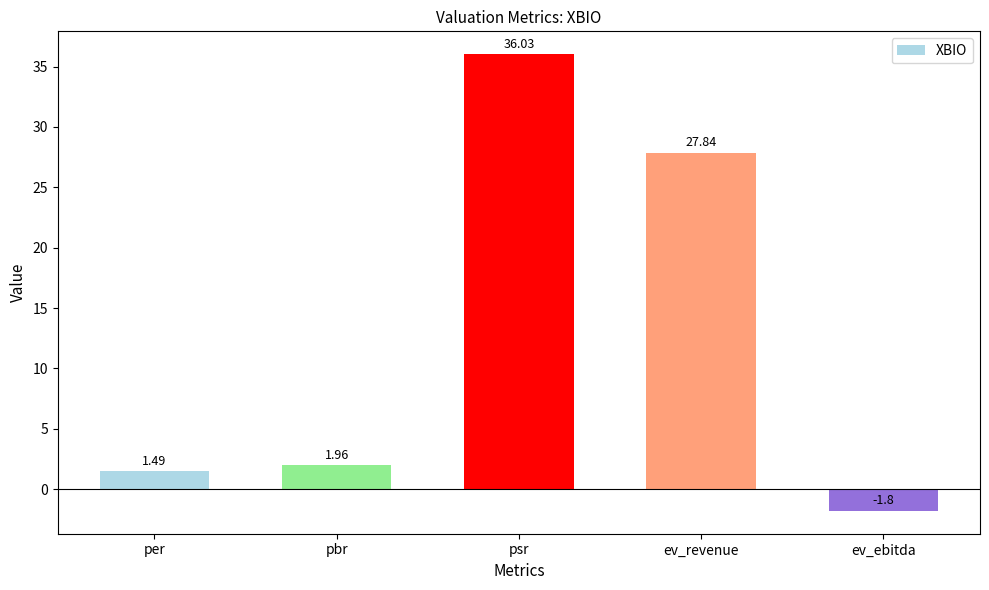

What is the label of the 5th bar from the right?

per